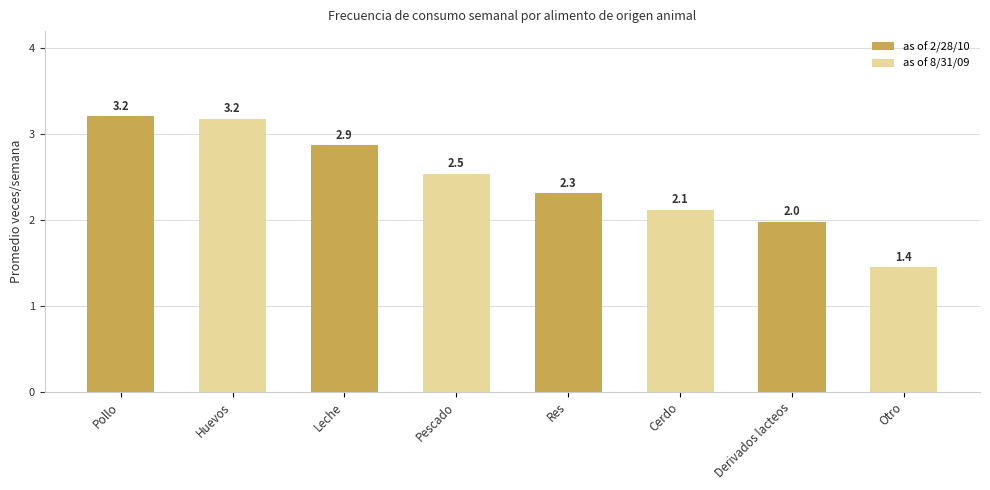

What is the difference between the maximum and minimum values?

1.8